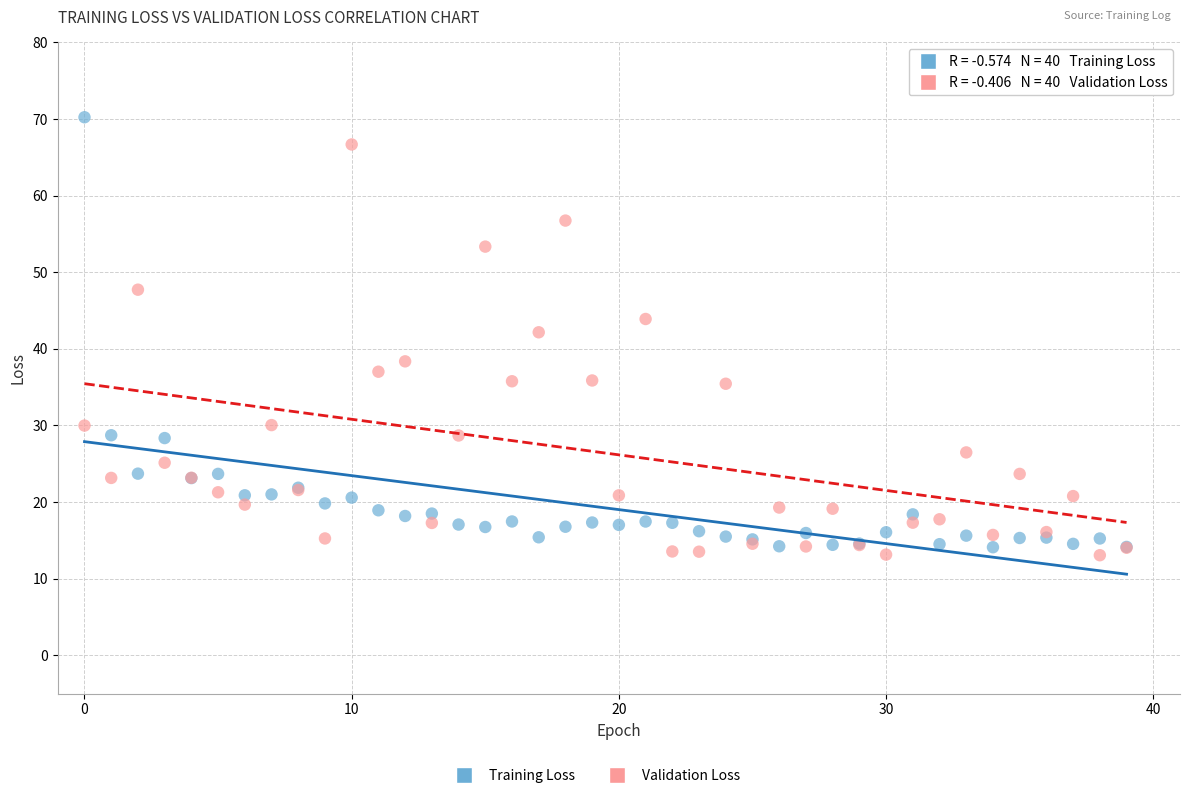

Across all series, what Y value is closest to 41?

42.2